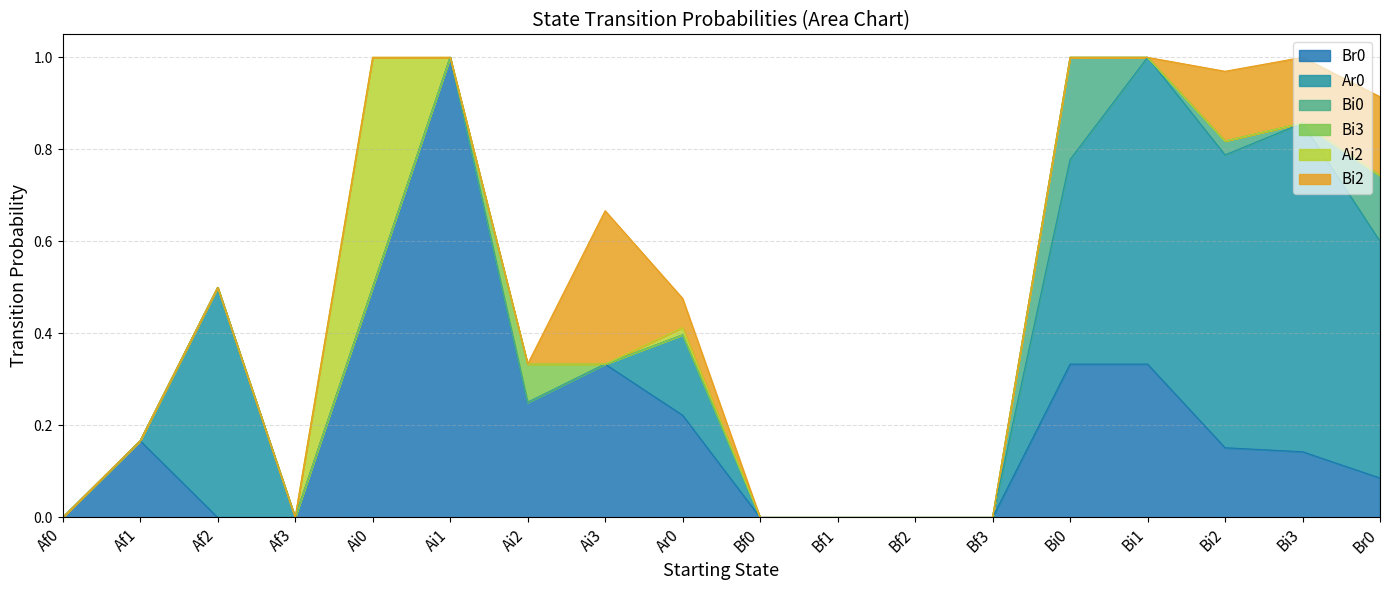

What is the difference between the maximum and second lowest values in the Br0 series?

1.0